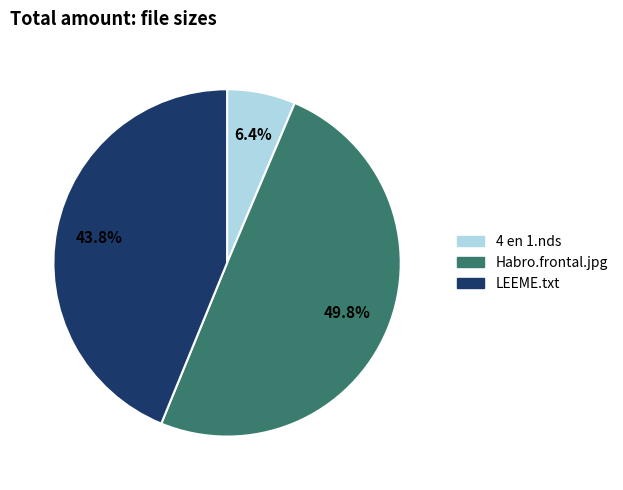

To the nearest percent, what is the average slice percentage?

33%